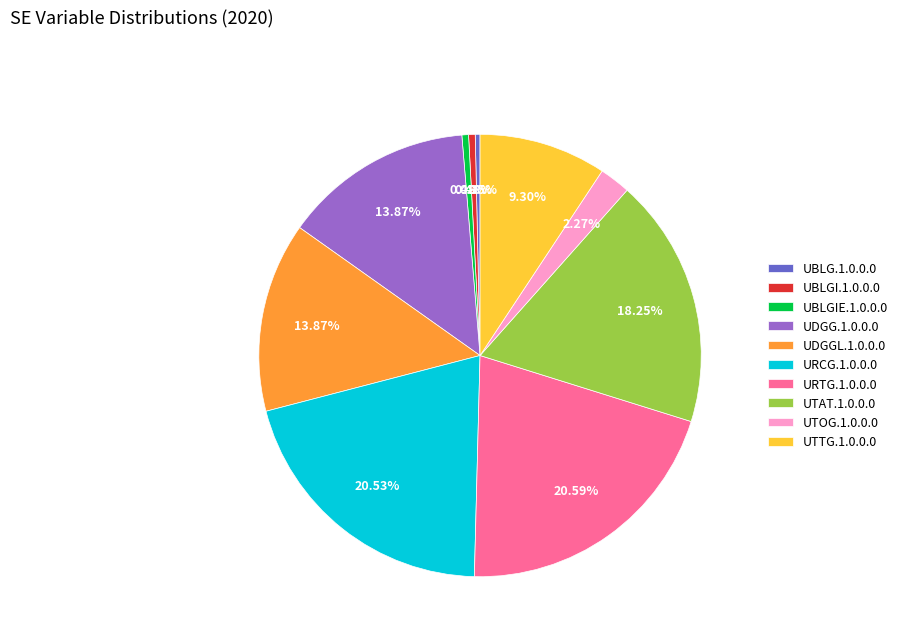

Is the sum of UTOG.1.0.0.0 and URTG.1.0.0.0 greater than half?

No